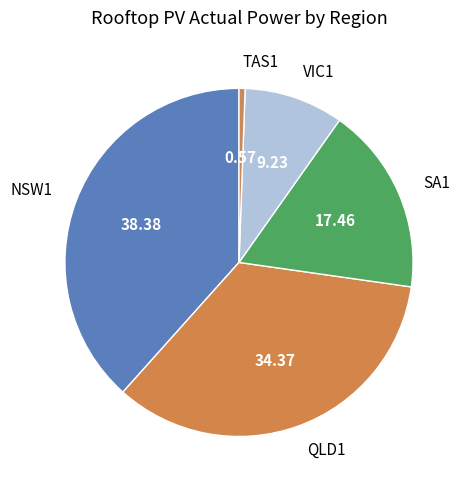

Count the number of slices in the pie.

5